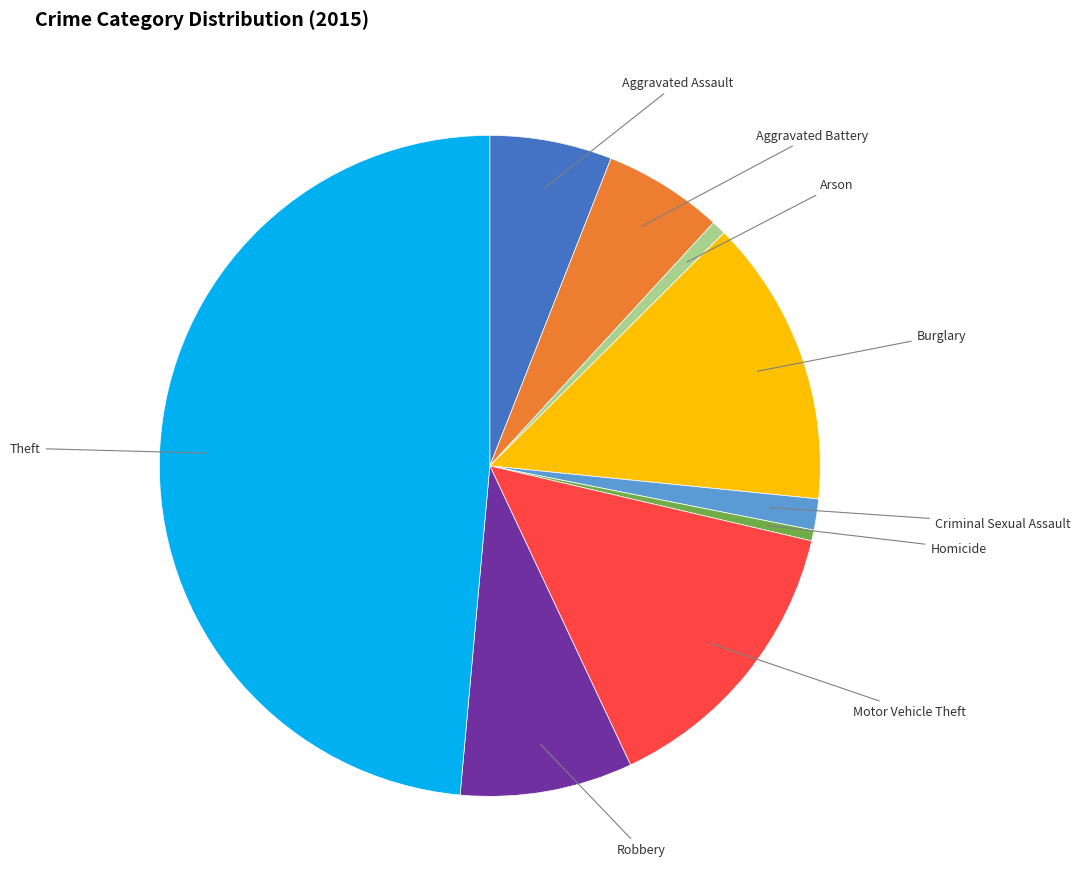

Is there any slice that represents more than half of the pie?

No